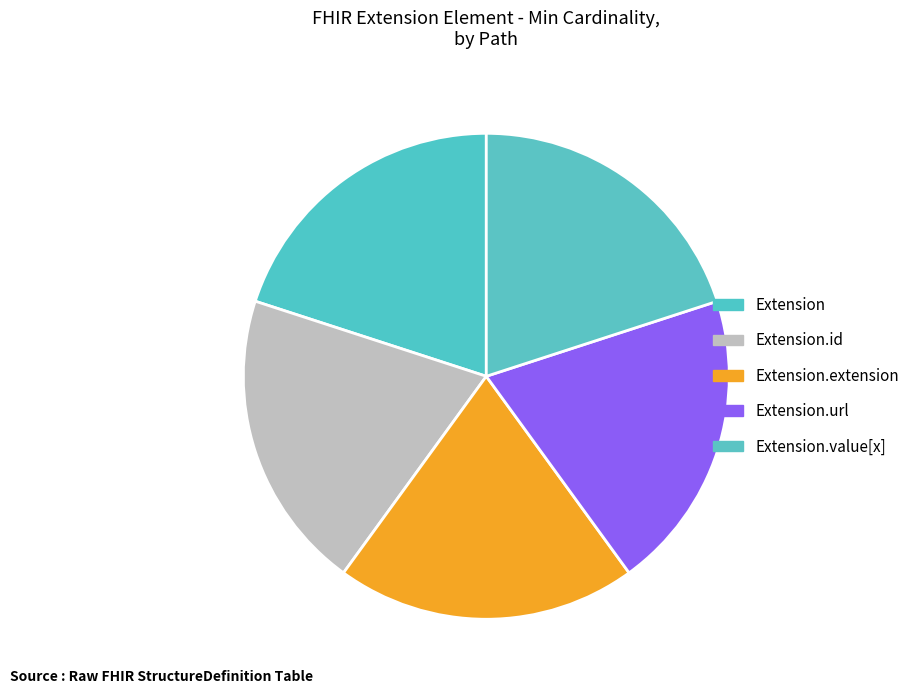

Is Extension.url the majority of the pie?

No